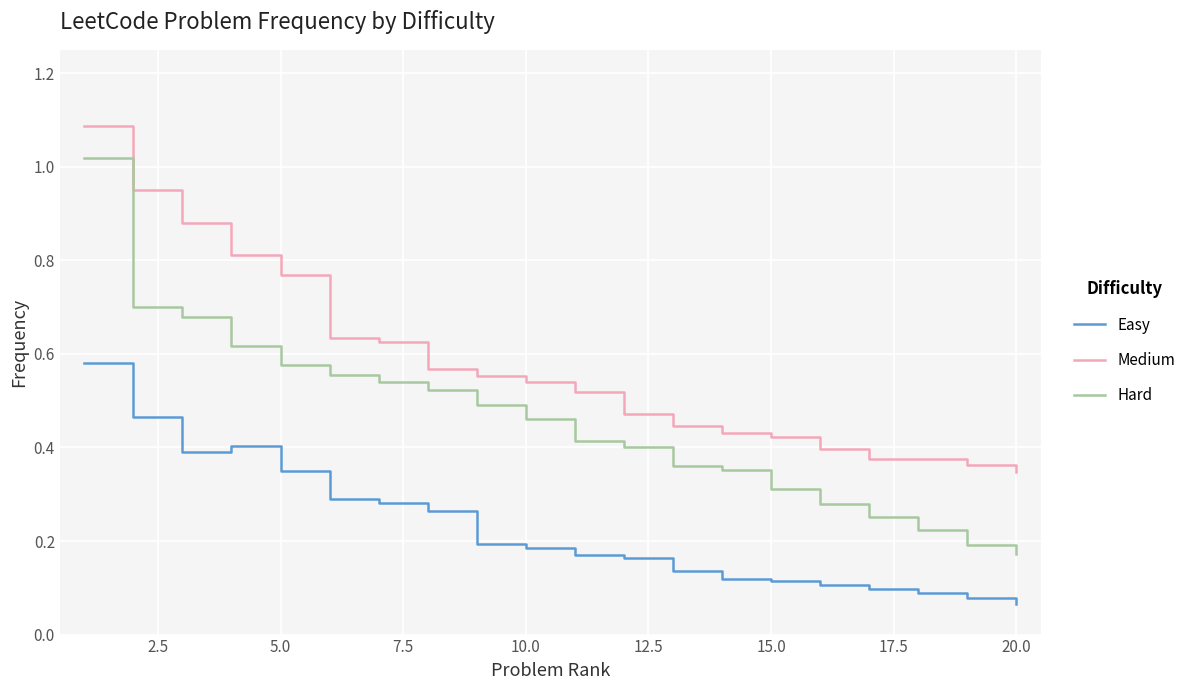

Which series has the largest total across all categories?

Medium